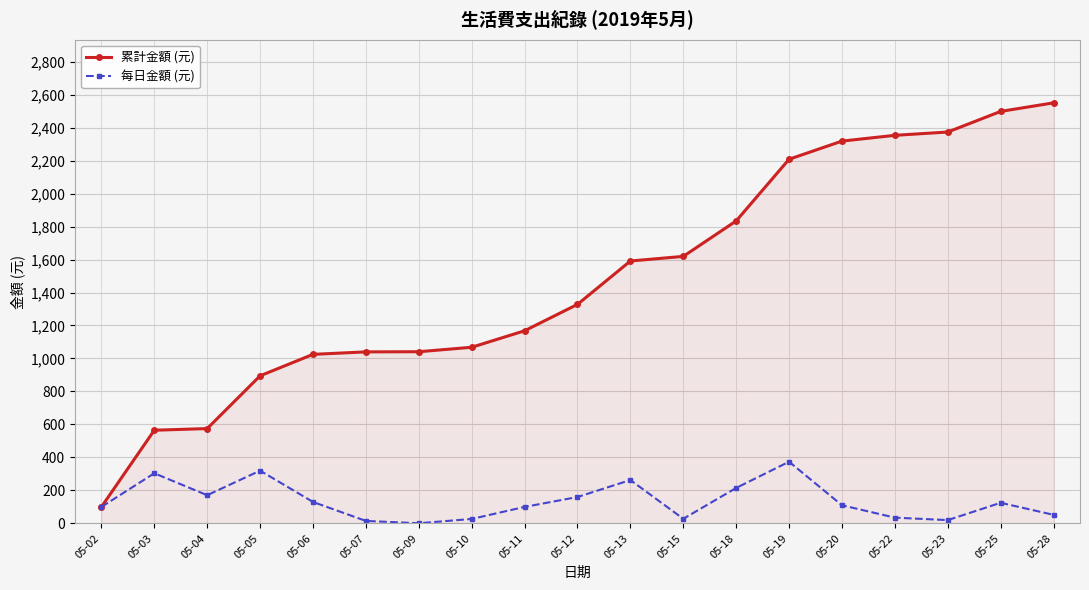

Does the chart have visible grid lines?

Yes